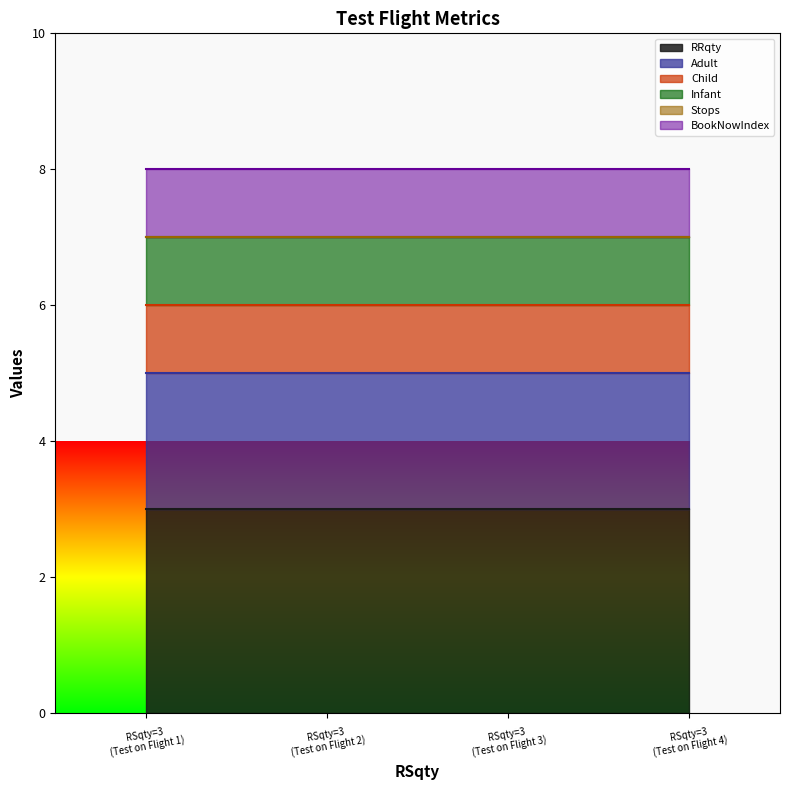

True or false: BookNowIndex and Stops intersect in this chart.

False